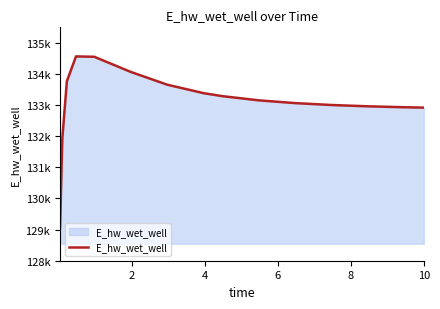

Does the chart display data point markers on the line(s)?

No